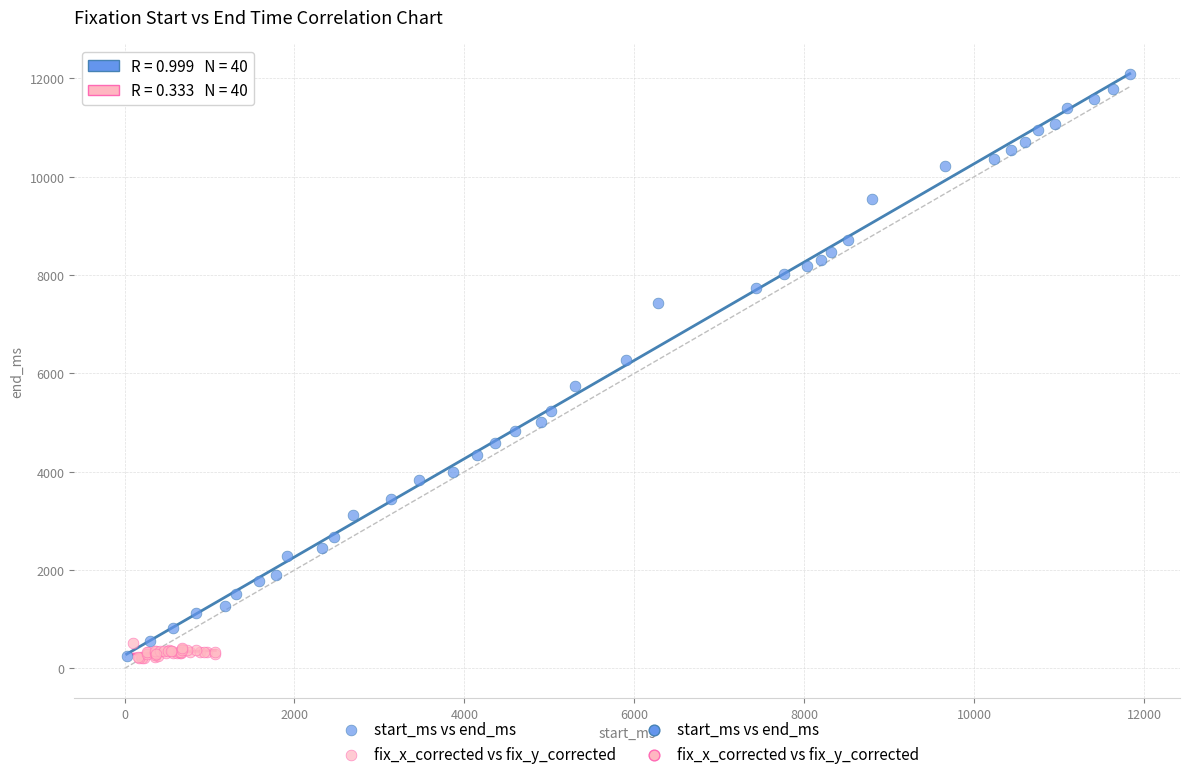

Which series has the widest spread of Y values?

start_ms vs end_ms